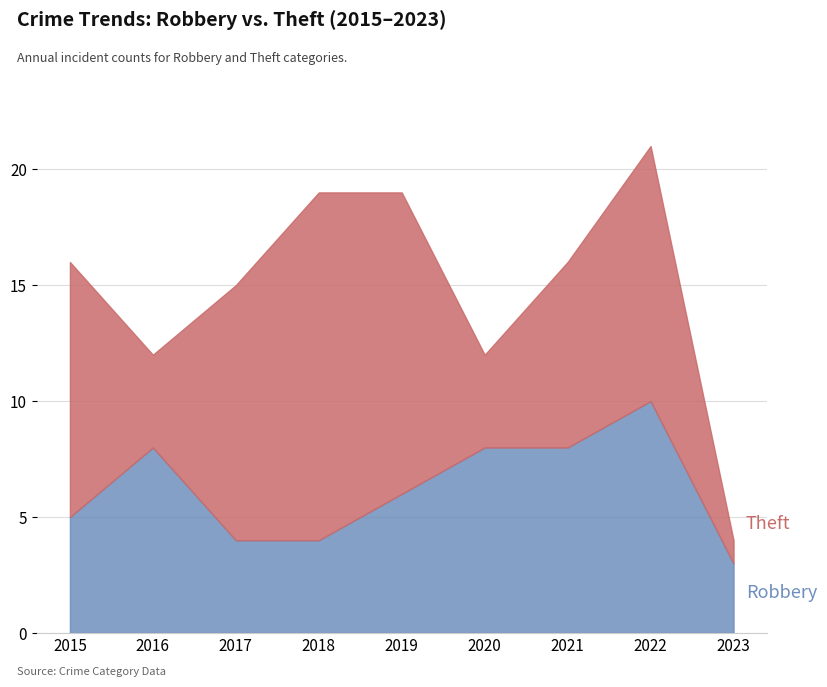

What is the difference between the highest and lowest values at 2016?

4